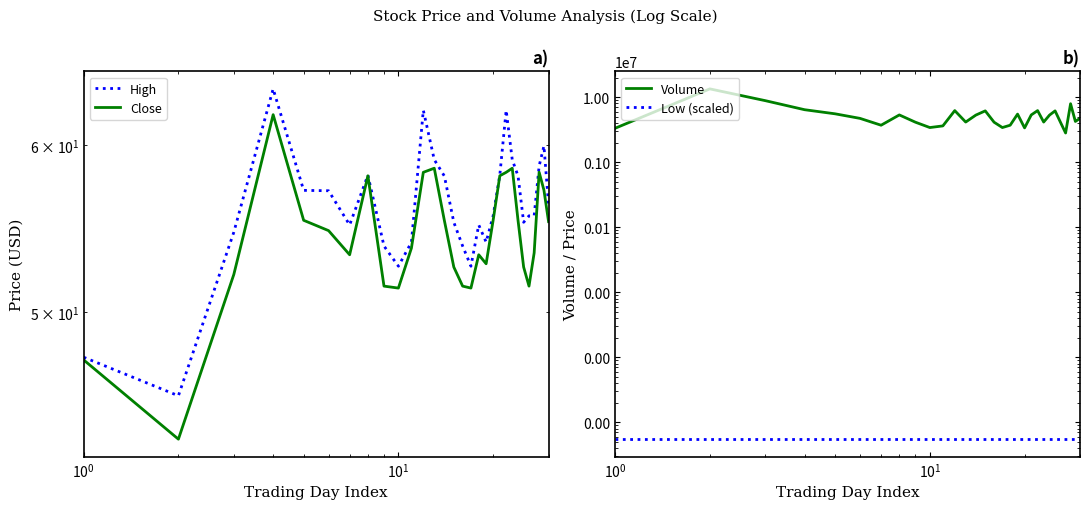

What are all the series names shown in the legend?

High, Close, Volume, Low (scaled)